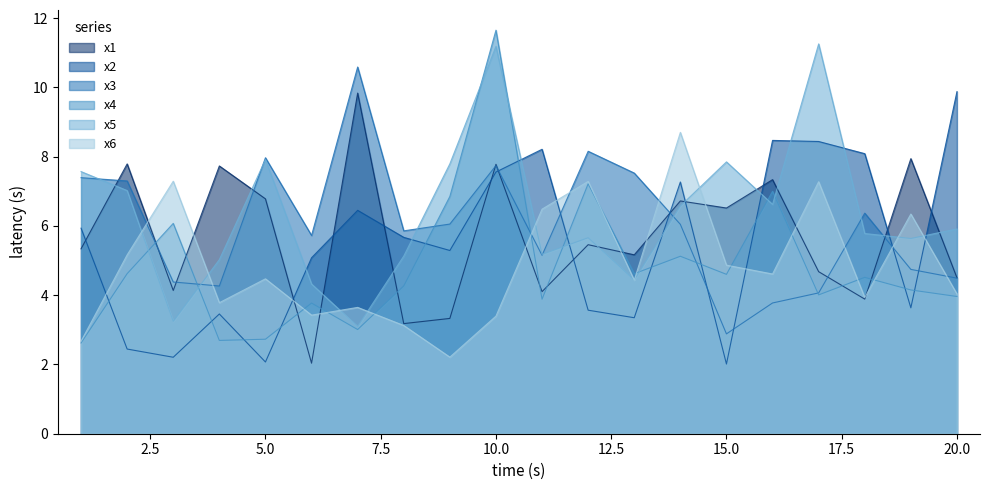

The value of x1 at 9 is 5.2. True or false?

False